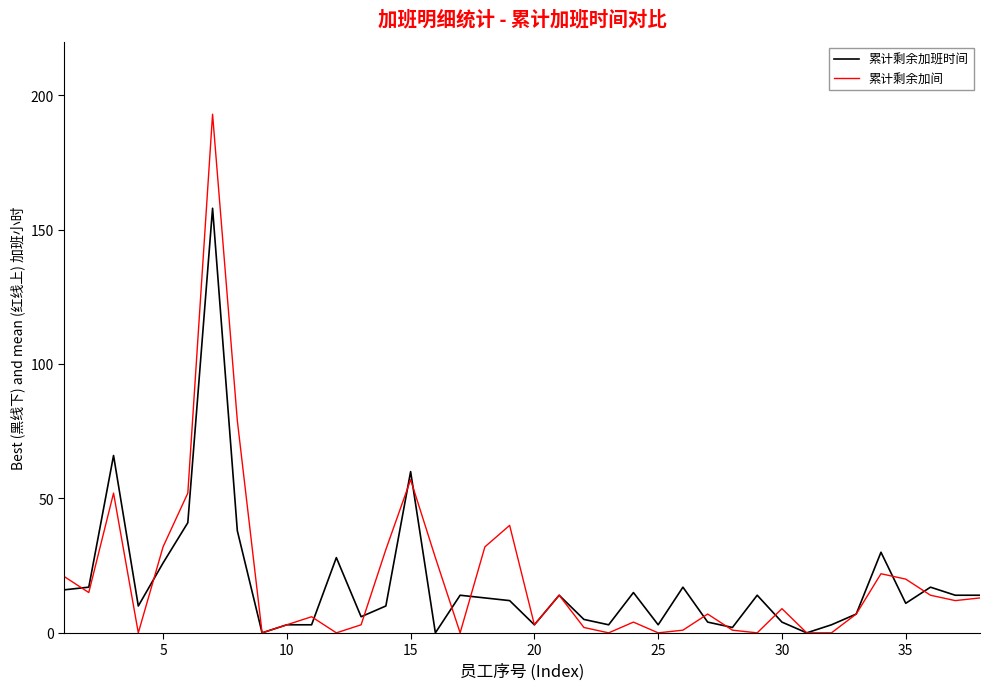

Which series has the largest range (max minus min)?

累计剩余加间